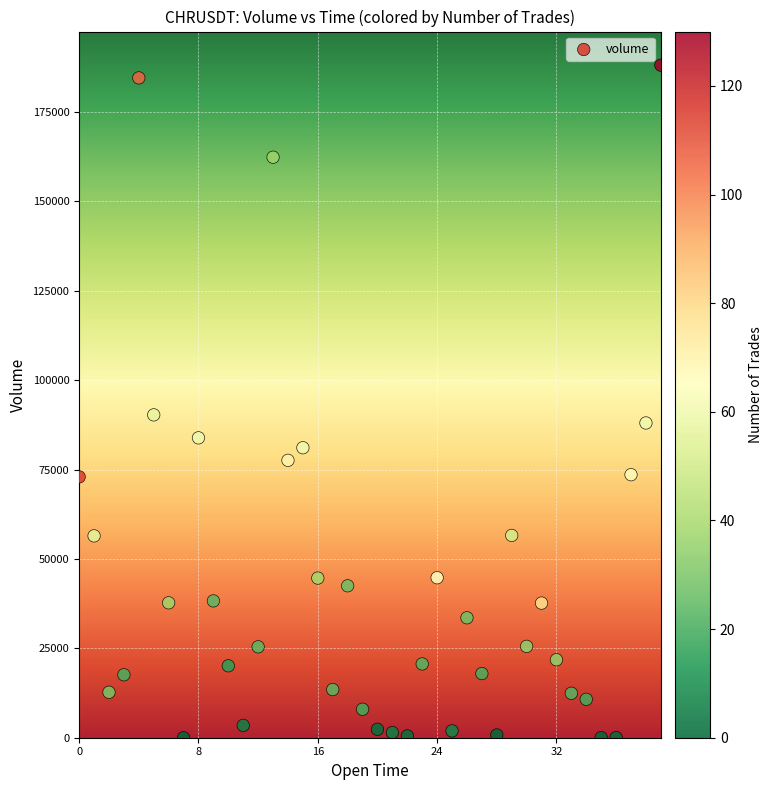

What Y value in the scatter plot is closest to 94038?

90287